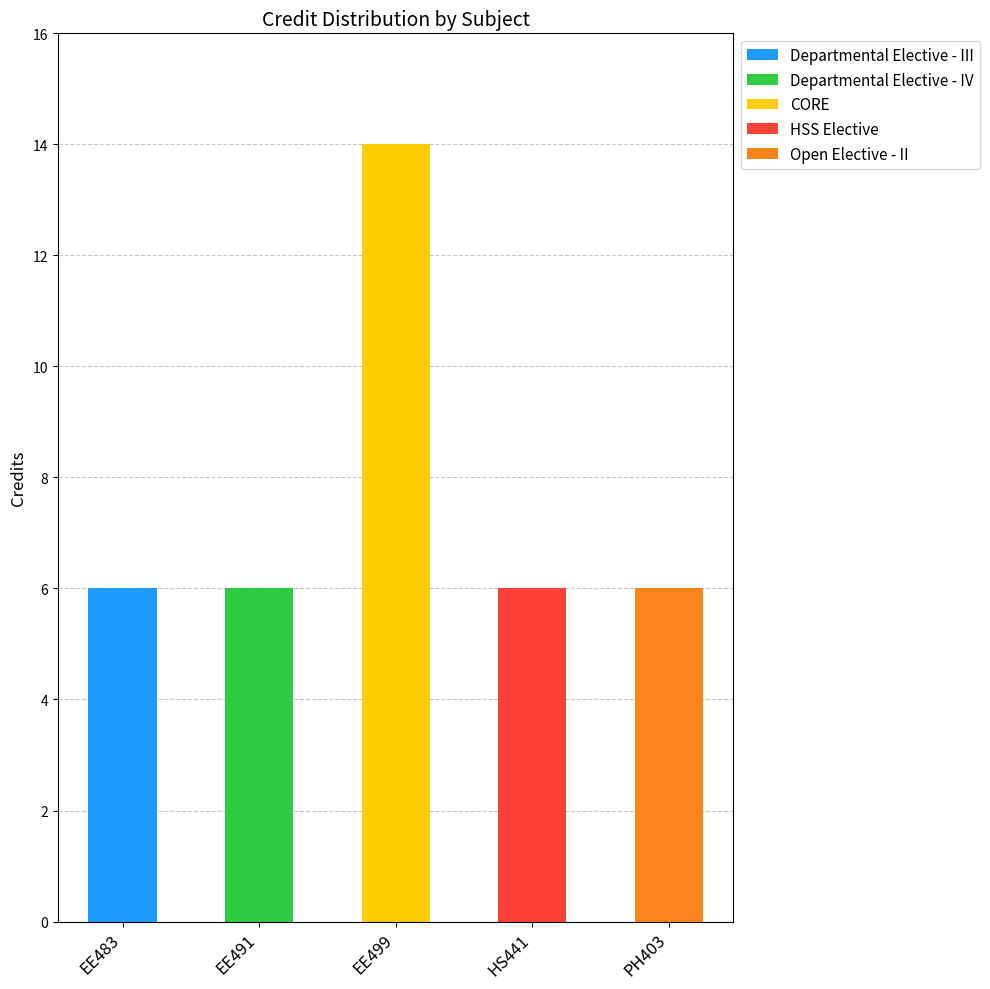

At which category is the sum across all series the highest?

EE499